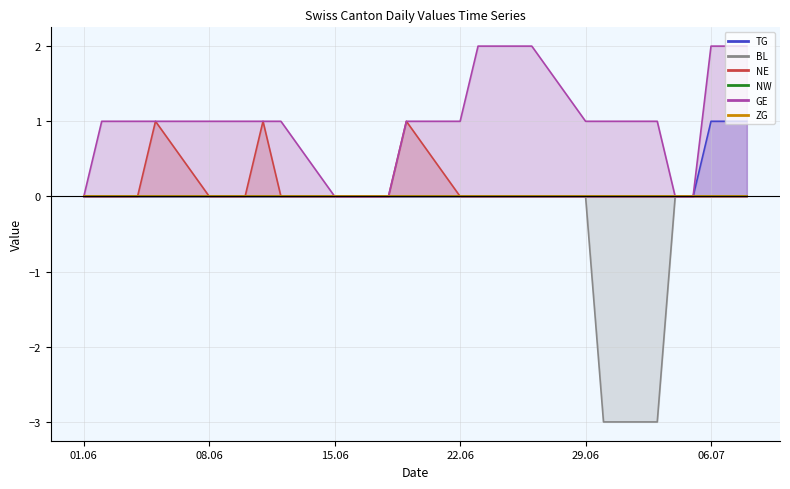

True or false: NE and GE cross at least once.

False